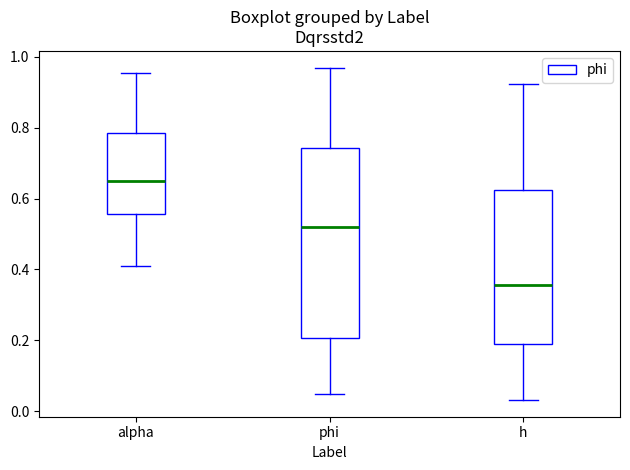

Where does the upper whisker of the box for h end on the y-axis? The values are not printed on the chart, so give them approximately, as read against the axis.

0.92